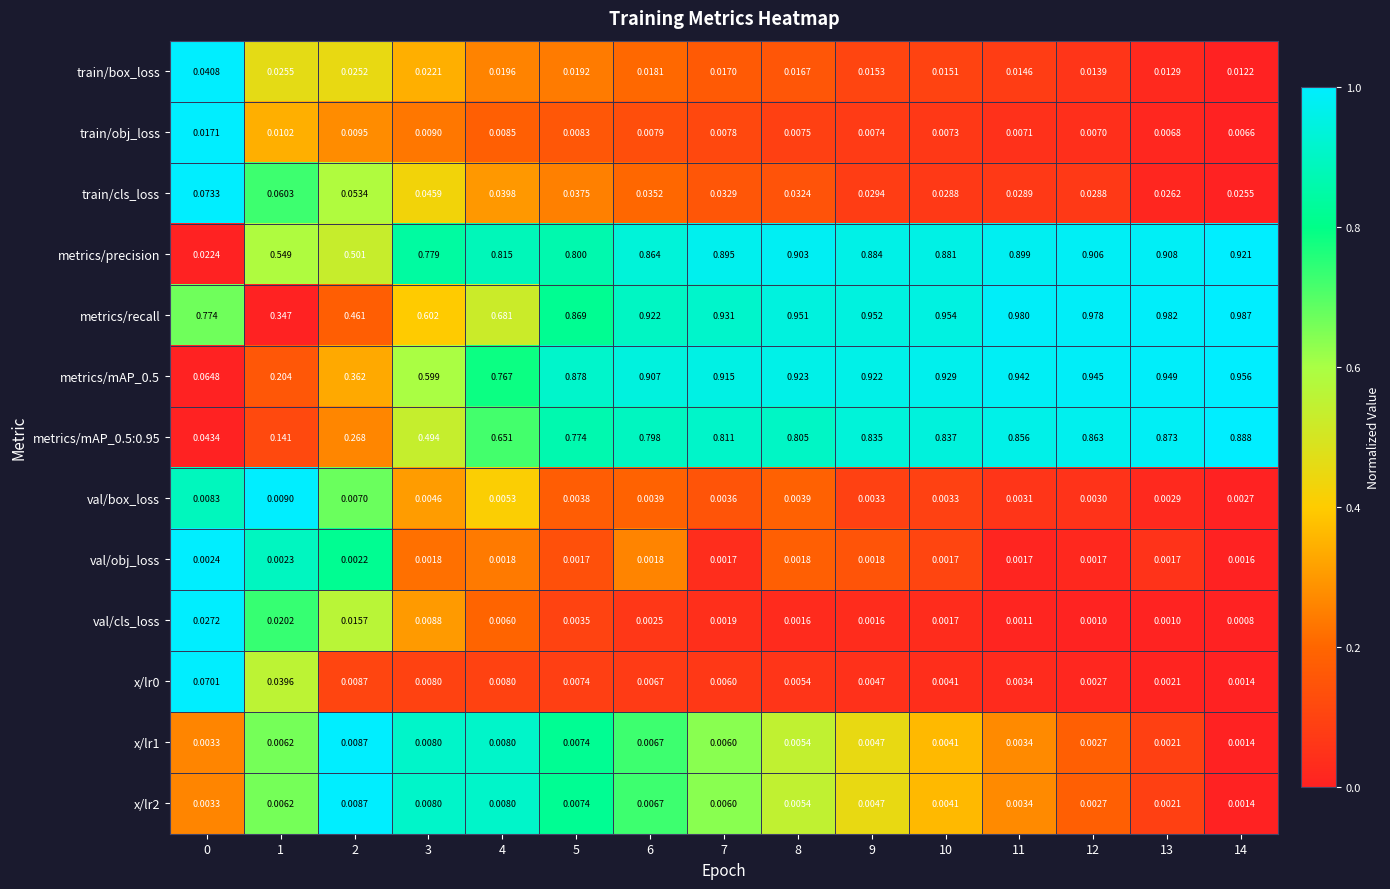

Which series has the largest total across all categories?

metrics/recall